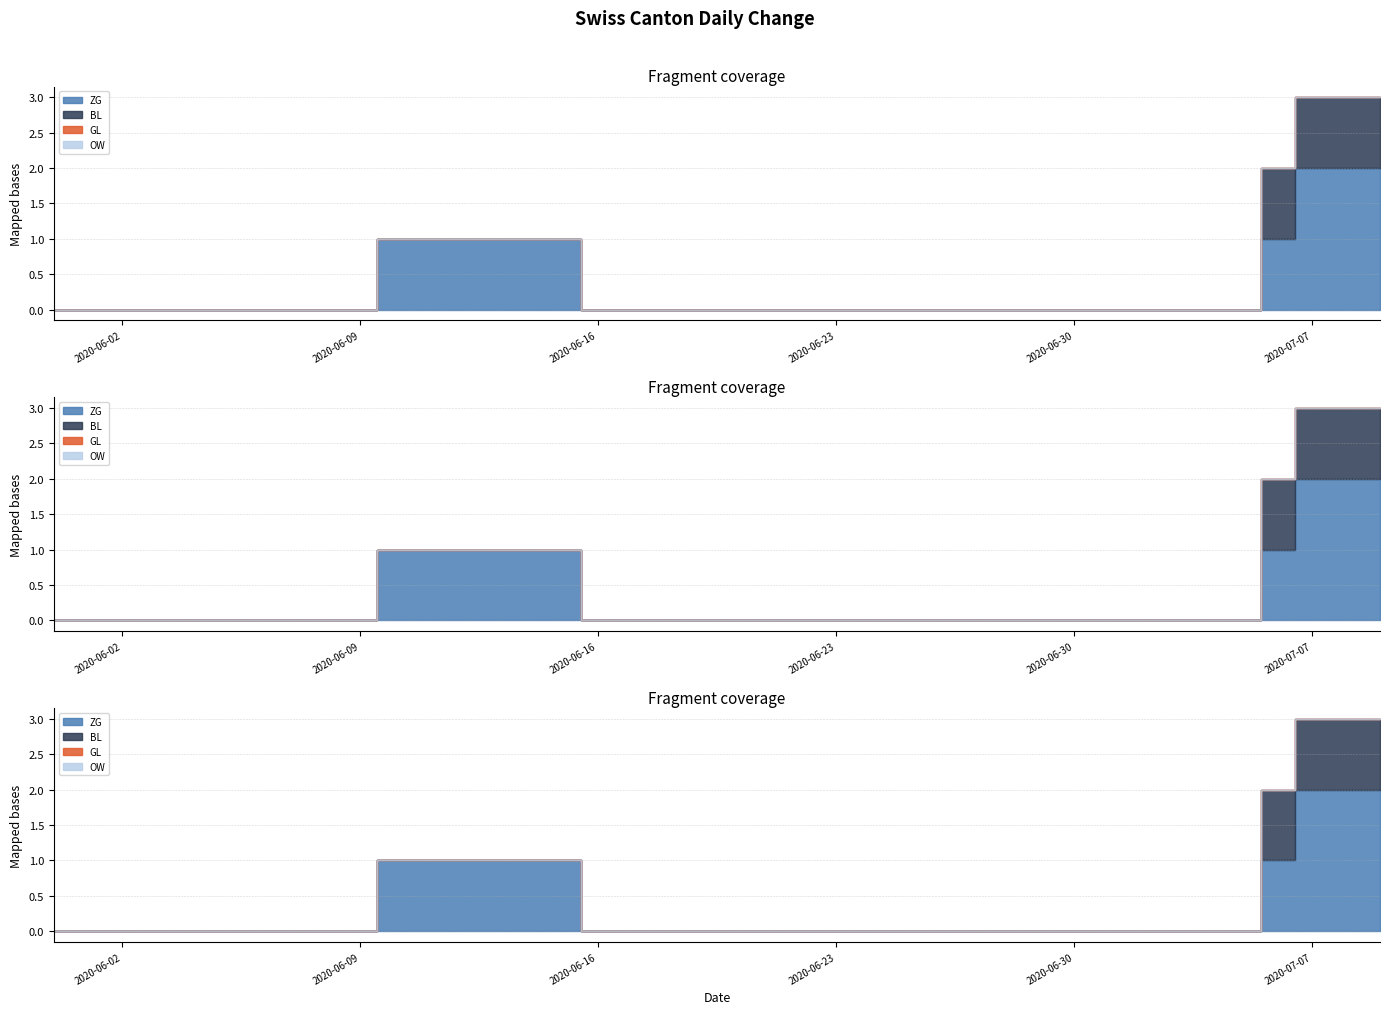

Is the value of BL at 2020-06-13 greater than the value of GL at 2020-06-20?

No